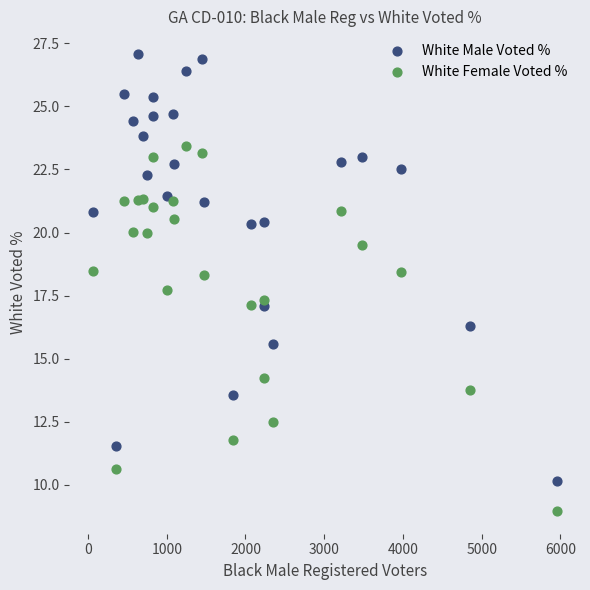

Which series reaches the maximum Y coordinate?

White Male Voted %